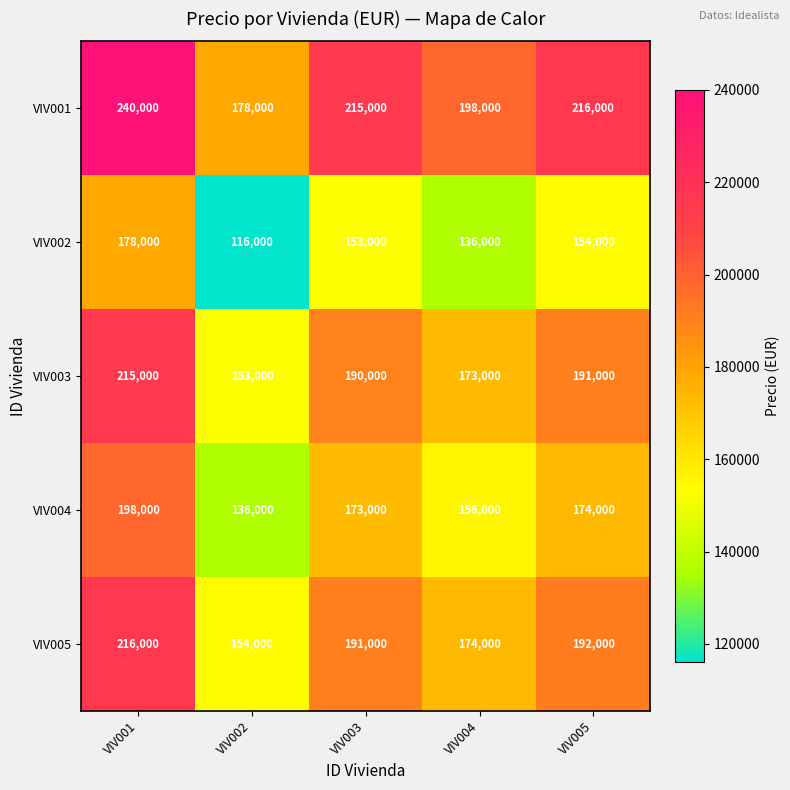

What is the sum of all VIV001 values?

1047000